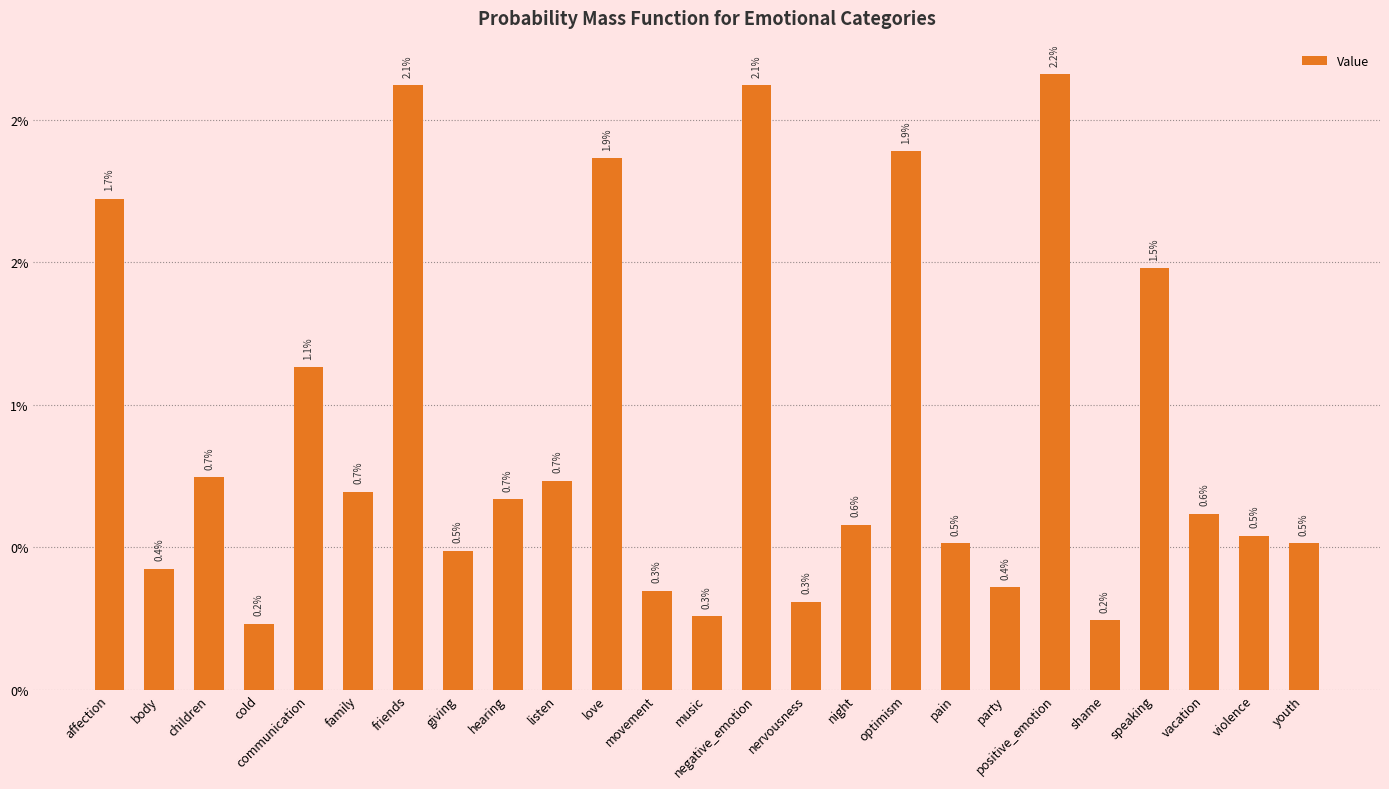

At which label is the value closest to 0?

cold